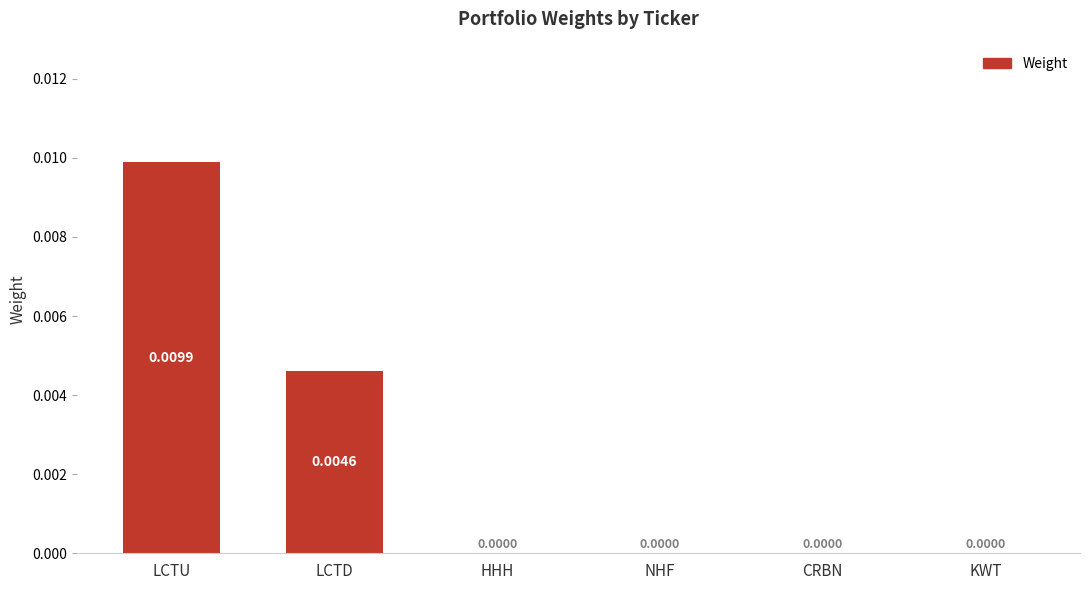

How many data points does each series have?

6